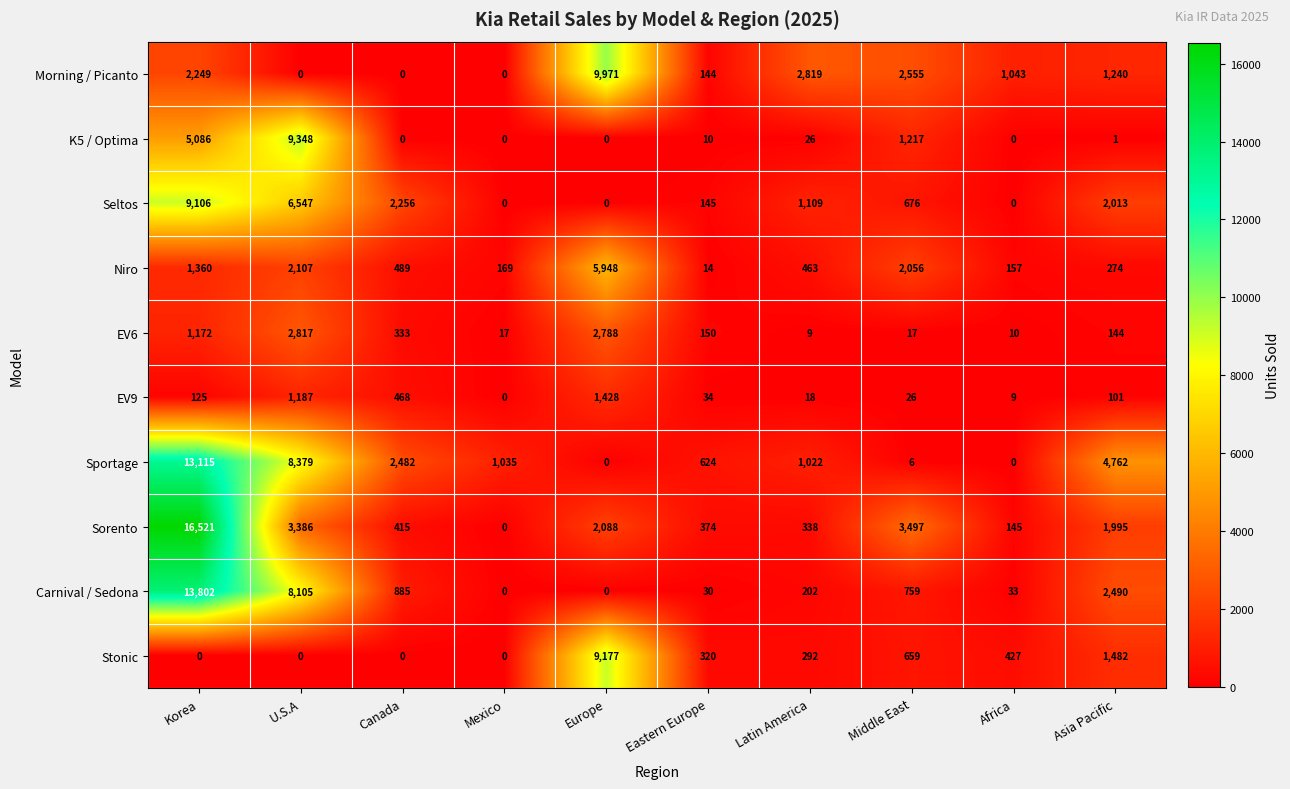

At which category is the sum across all series the highest?

Korea